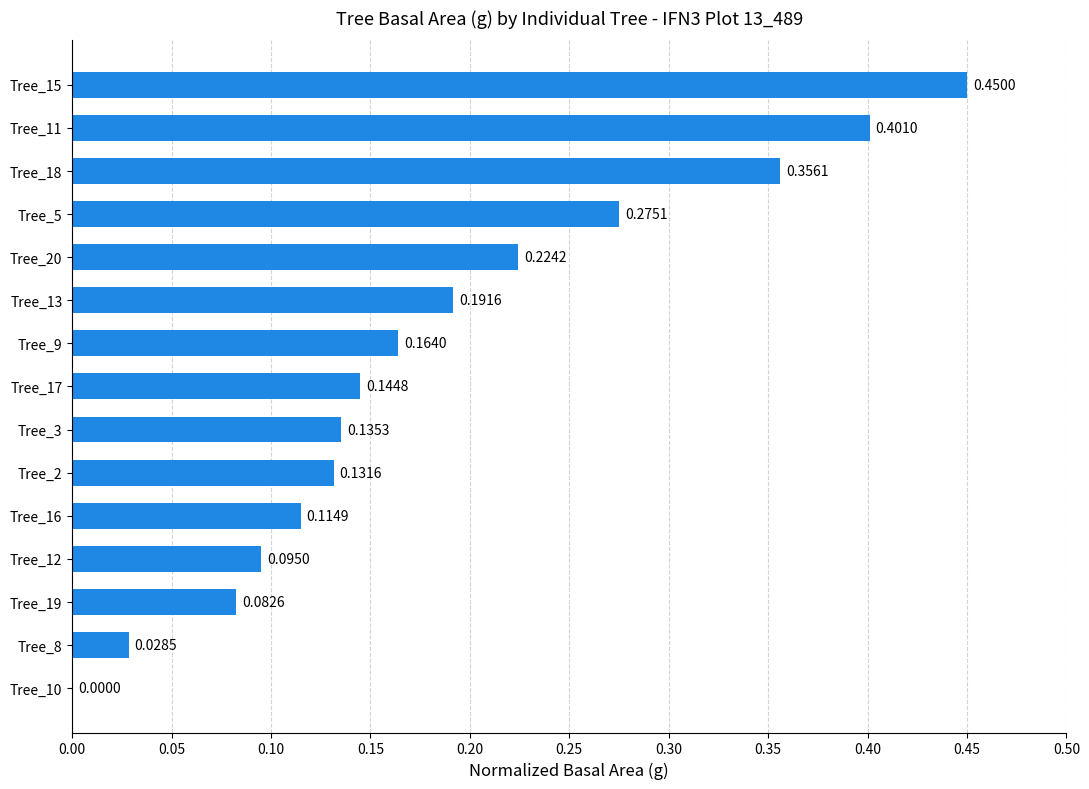

What is the sum of all values?

2.8